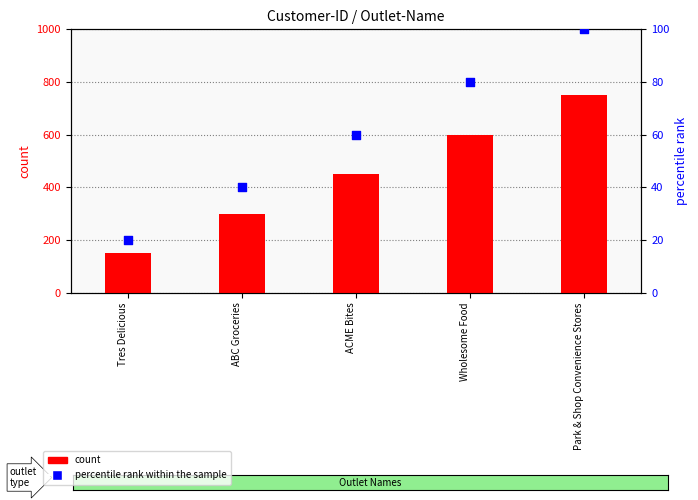

Which series contains the highest Y value?

count